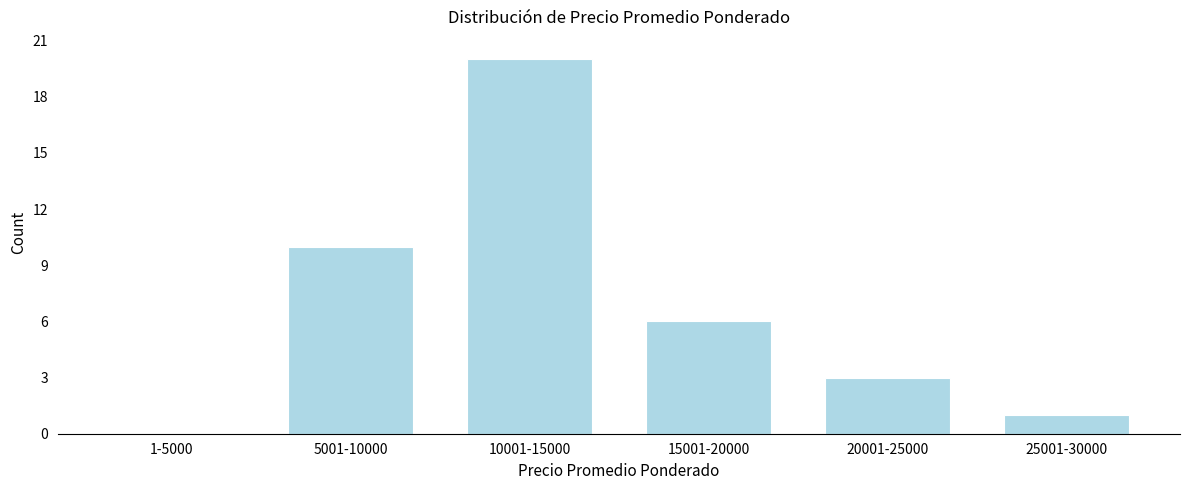

Reading right to left, transcribe all the data shown in this chart.

25001-30000=1	20001-25000=3	15001-20000=6	10001-15000=20	5001-10000=10	1-5000=0